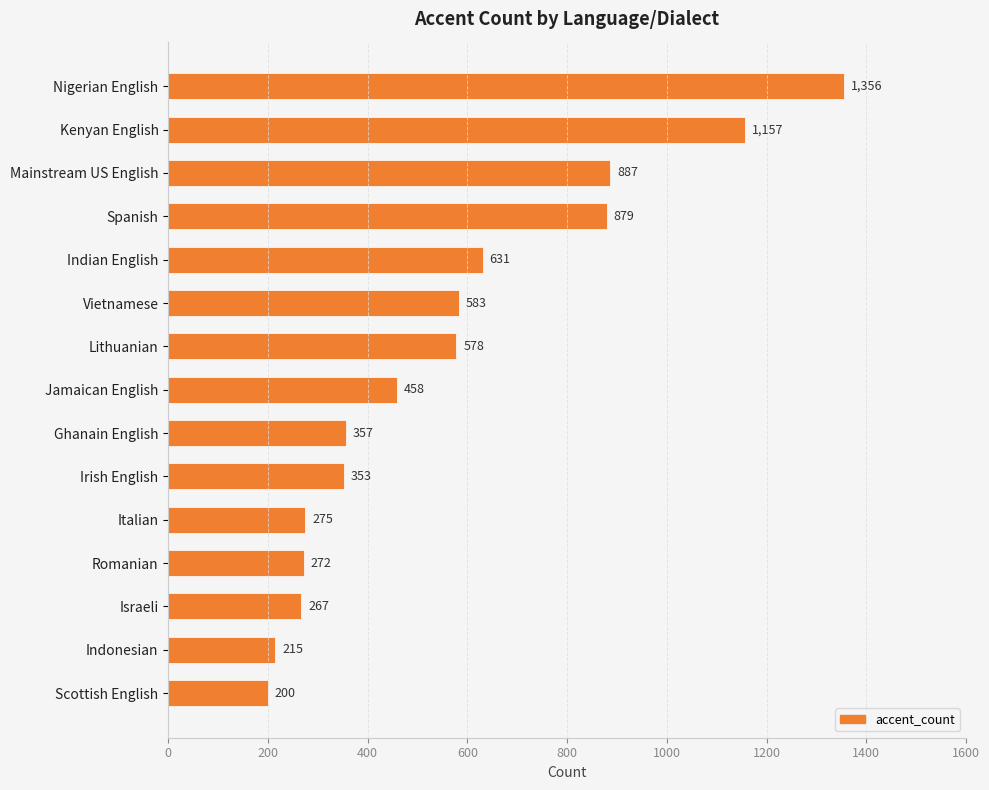

Reading bottom to top, what are all the values shown in this chart?

Scottish English=200	Indonesian=215	Israeli=267	Romanian=272	Italian=275	Irish English=353	Ghanain English=357	Jamaican English=458	Lithuanian=578	Vietnamese=583	Indian English=631	Spanish=879	Mainstream US English=887	Kenyan English=1157	Nigerian English=1356